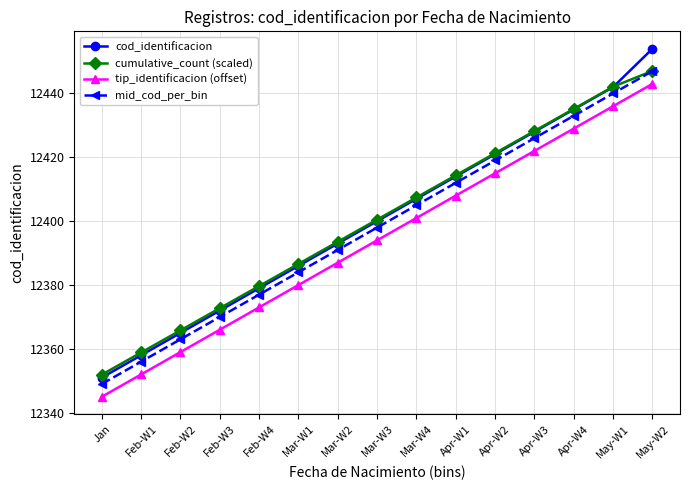

True or false: tip_identificacion (offset) and cod_identificacion intersect in this chart.

False